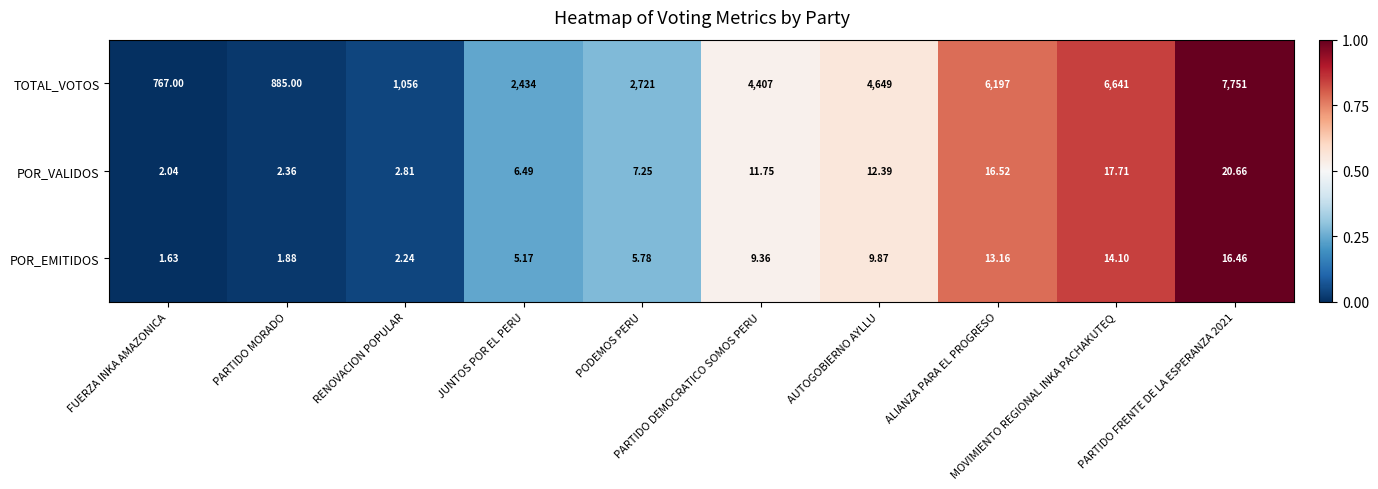

Which series has the widest spread of values?

TOTAL_VOTOS